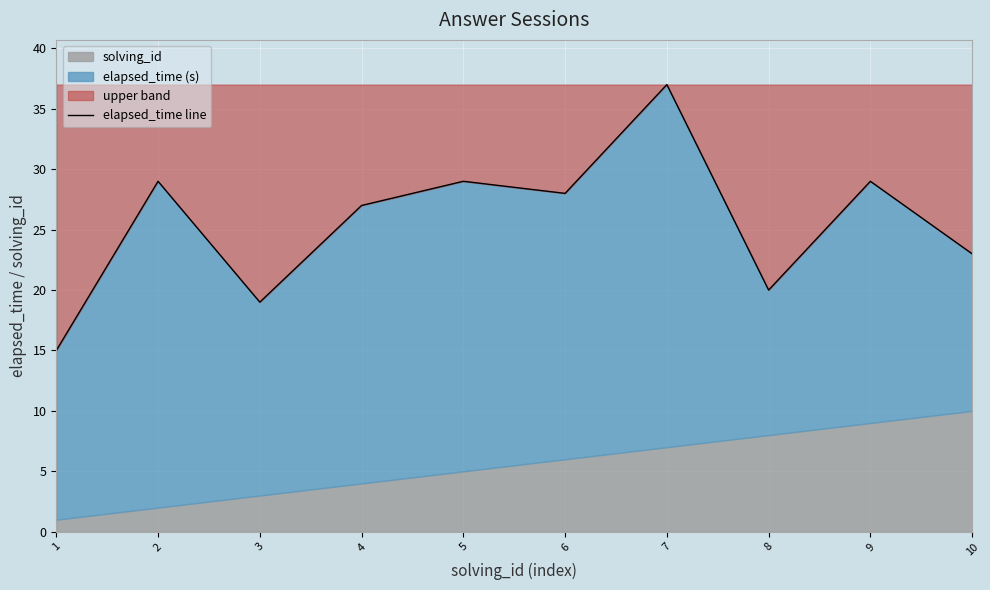

True or false: the data shows 43 at 2.

False